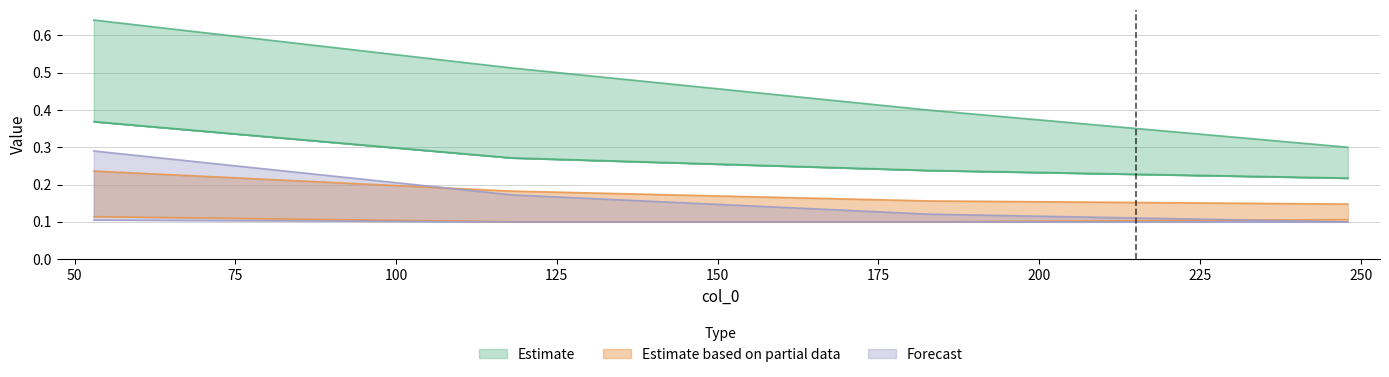

At which category is the sum across all series the highest?

53